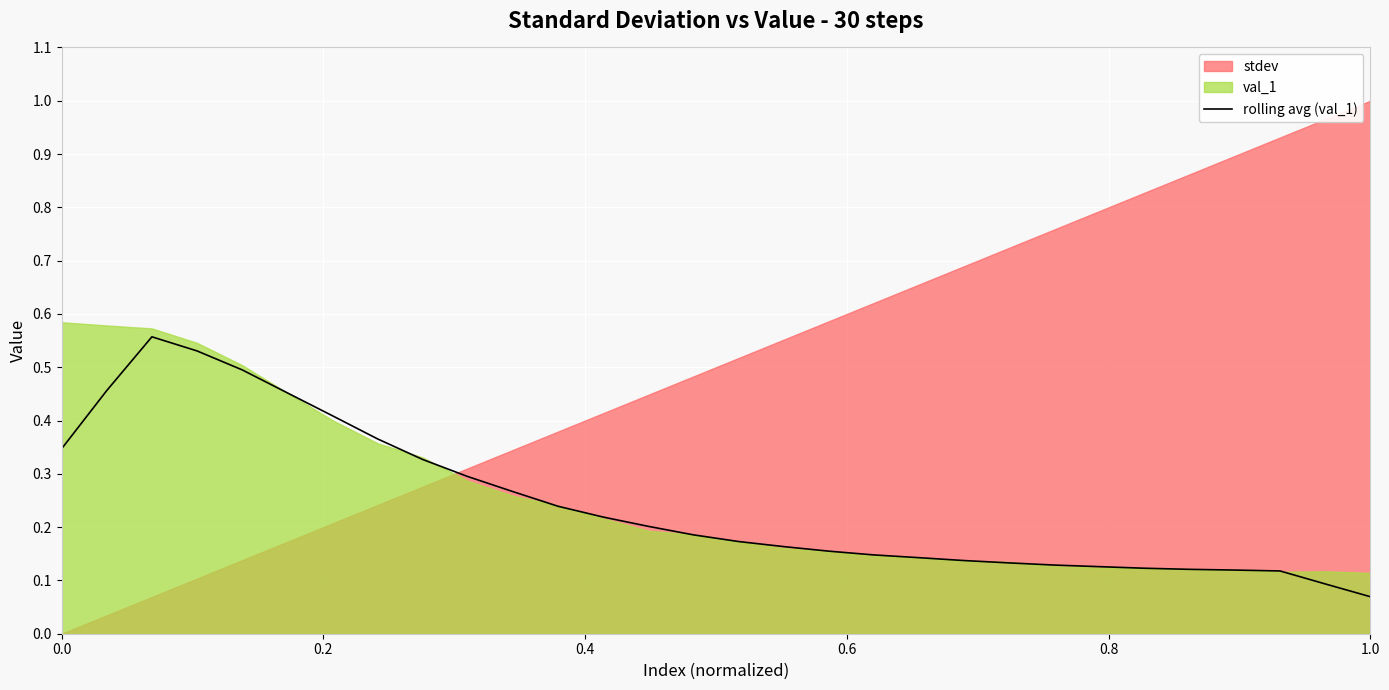

Which category has the lowest value in the rolling avg (val_1) series?

1.0